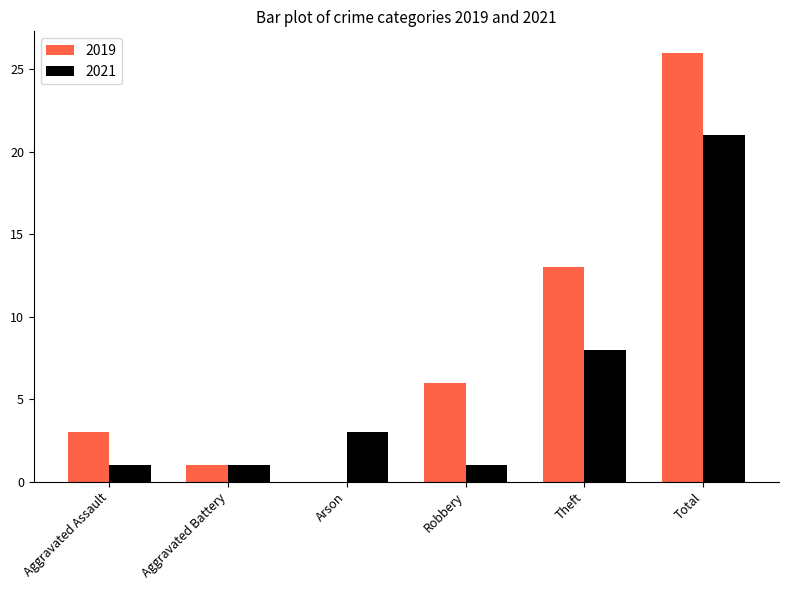

What is the total value across all series at Arson?

3